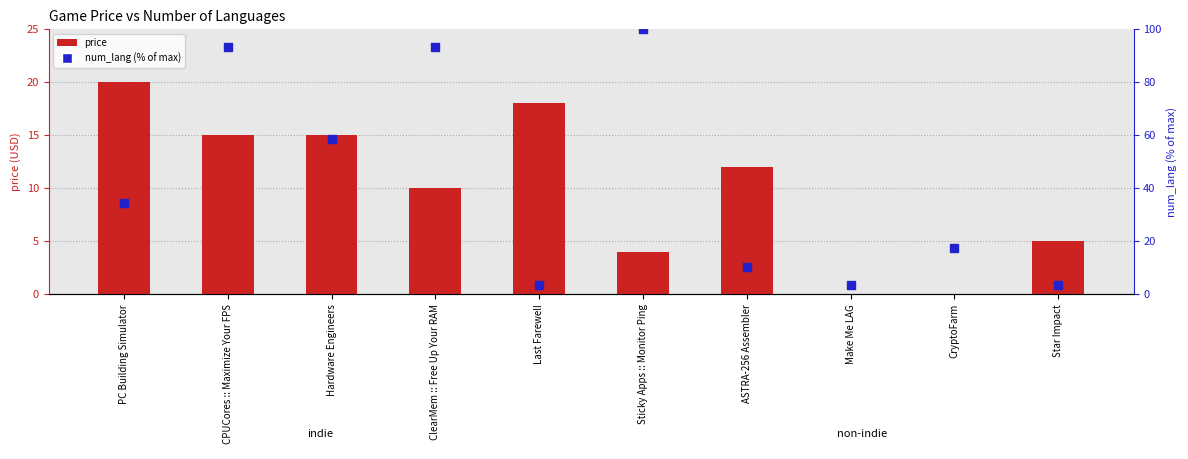

What are all the series names shown in the legend?

price, num_lang (% of max)